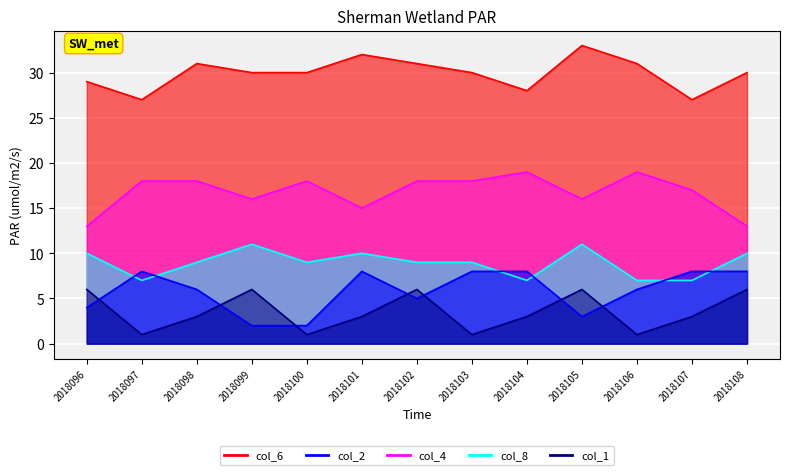

Where does the col_1 series first go above 3?

2018096